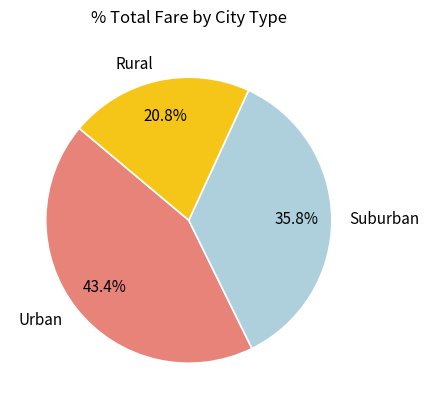

Which slice is the largest?

Urban